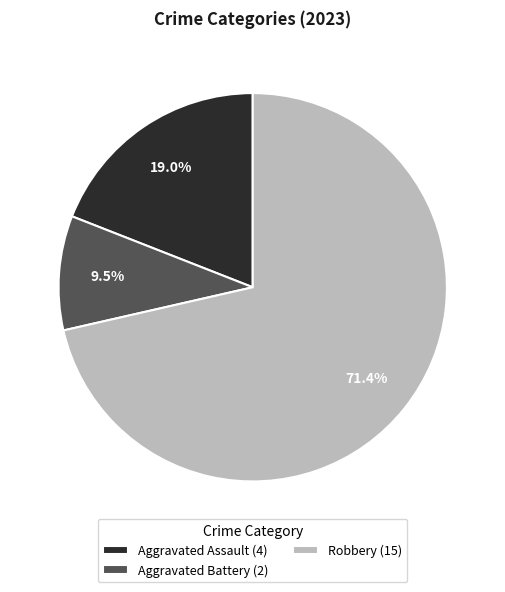

Does any single category account for the majority?

Yes